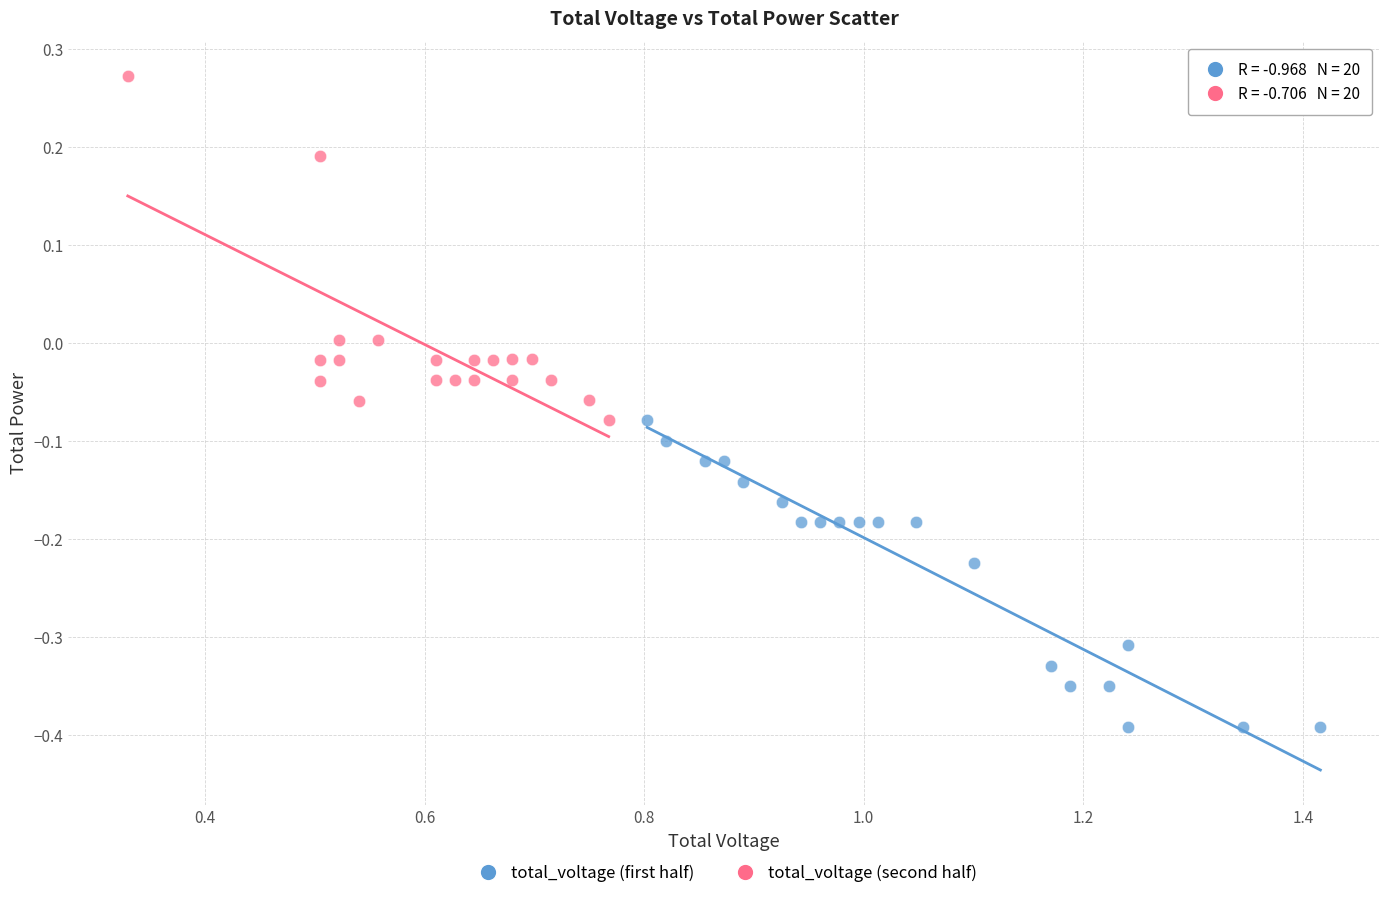

Which series contains the highest Y value?

total_voltage (second half)